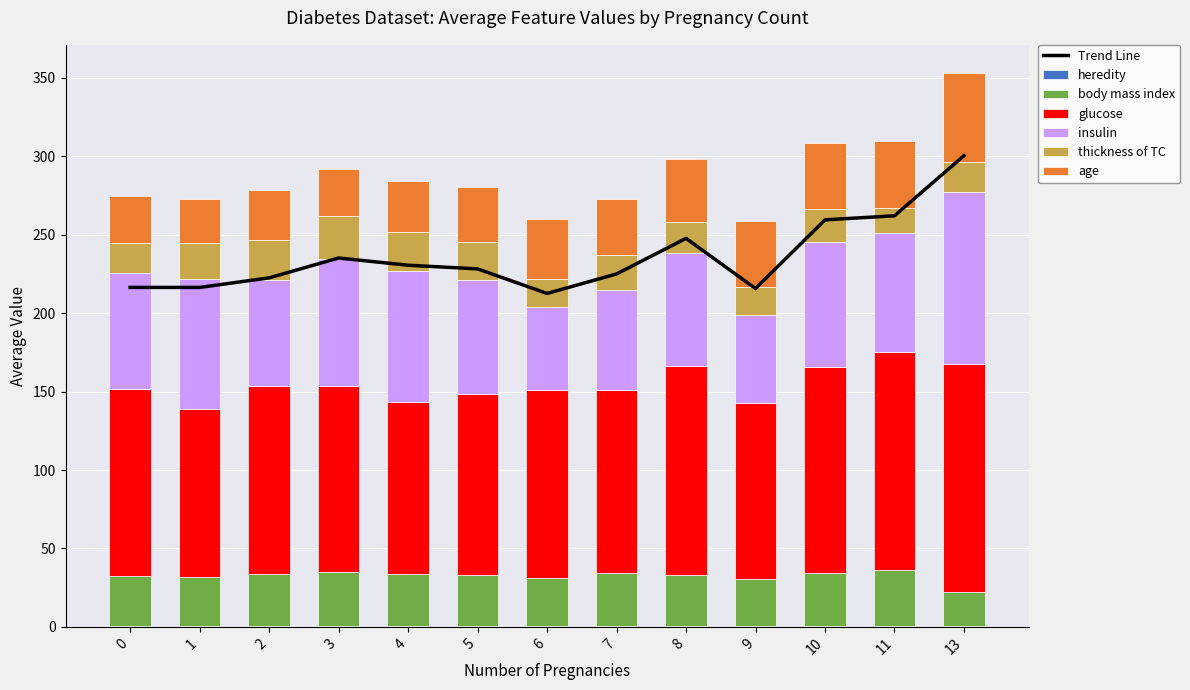

At which label does glucose first exceed 119?

2